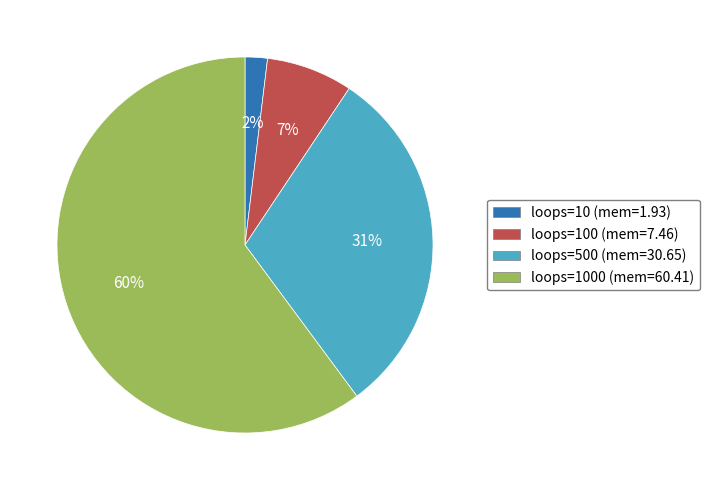

True or false: loops=100 (mem=7.46) accounts for 14% of the total.

False